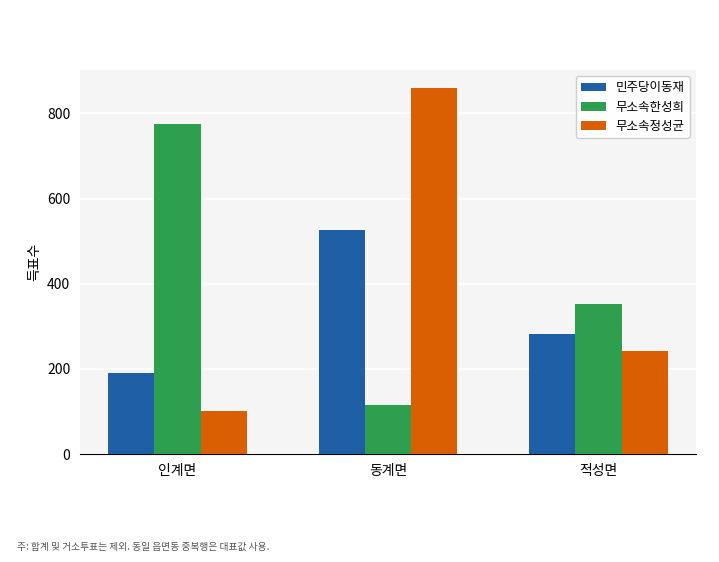

What is the maximum value for 민주당이동재?

526